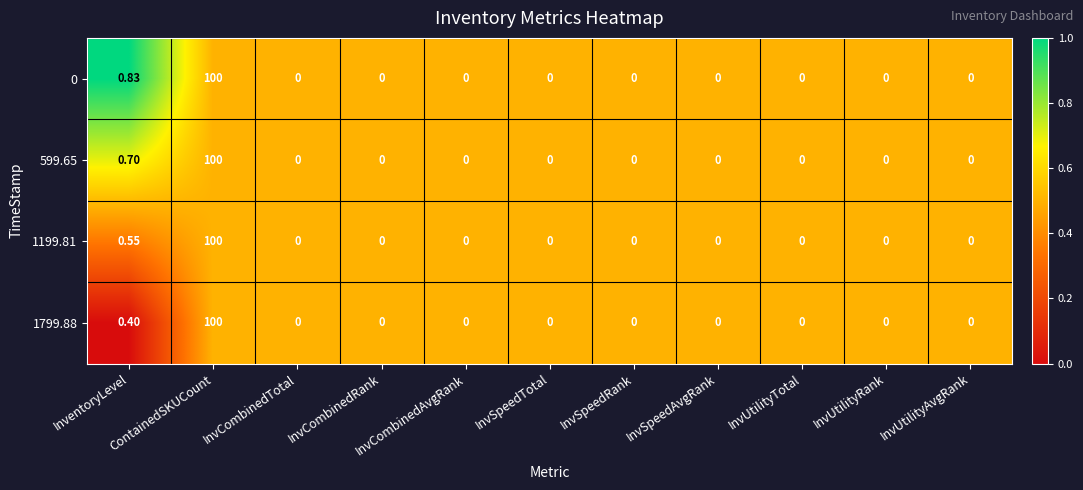

At which label is 1799.88 closest to 50?

InventoryLevel